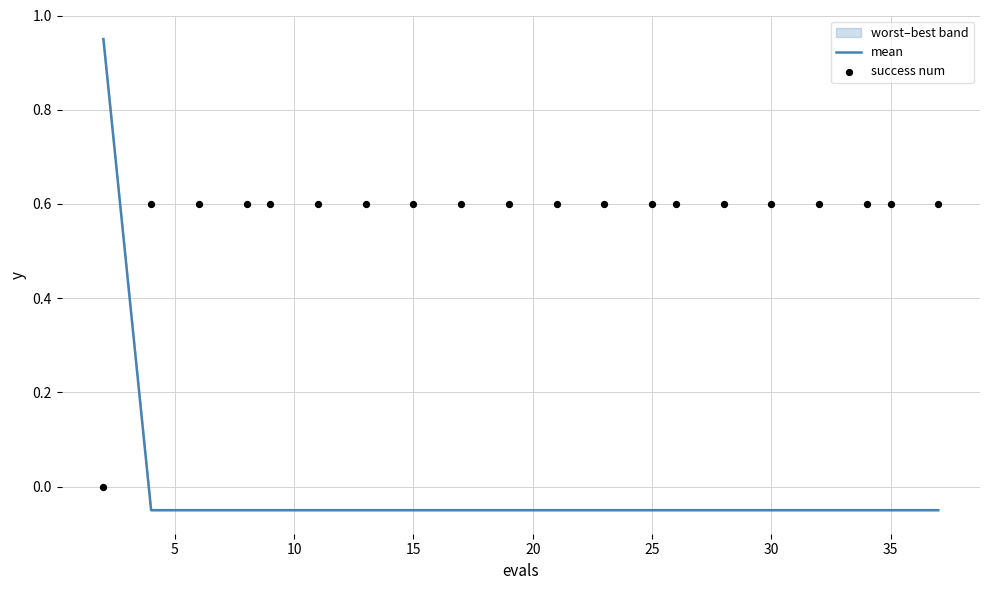

Is the value of success num at 10 greater than the value of mean at 11?

Yes